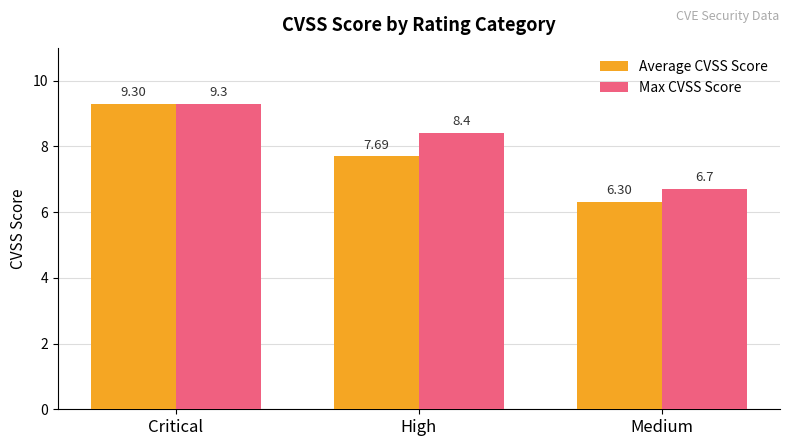

How many Max CVSS Score values are between 6 and 9?

2